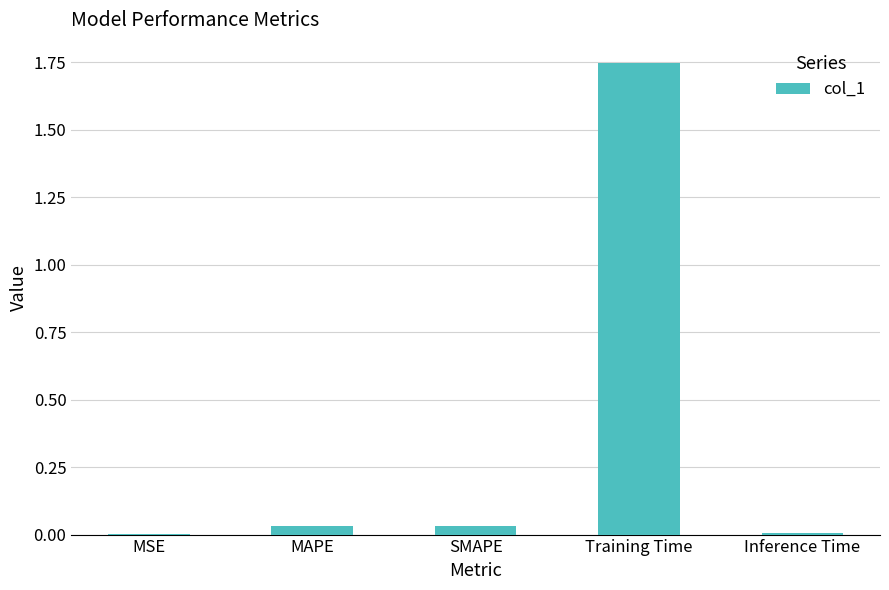

Are the bars grouped side by side (vs. stacked)?

No